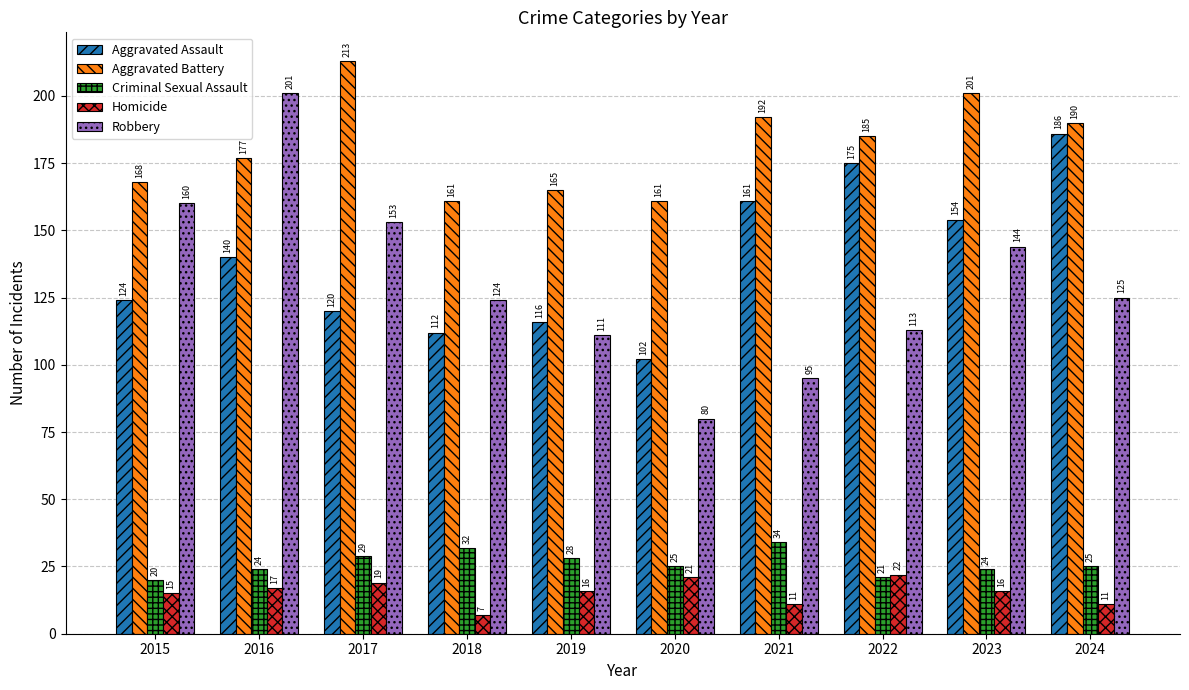

At how many categories does at least one series exceed 67?

10